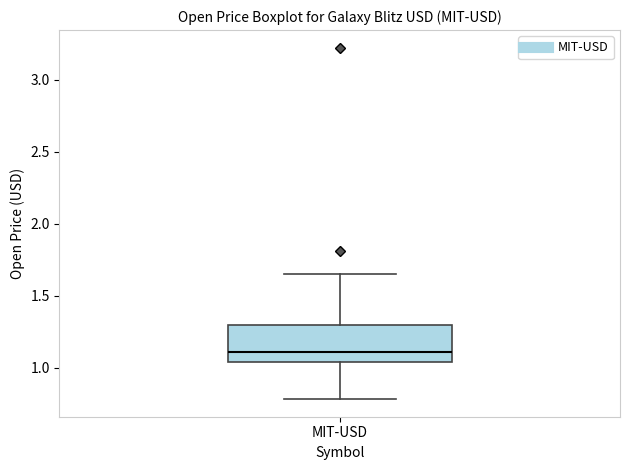

Where is the upper edge of the box for MIT-USD on the y-axis? The values are not printed on the chart, so give them approximately, as read against the axis.

1.30